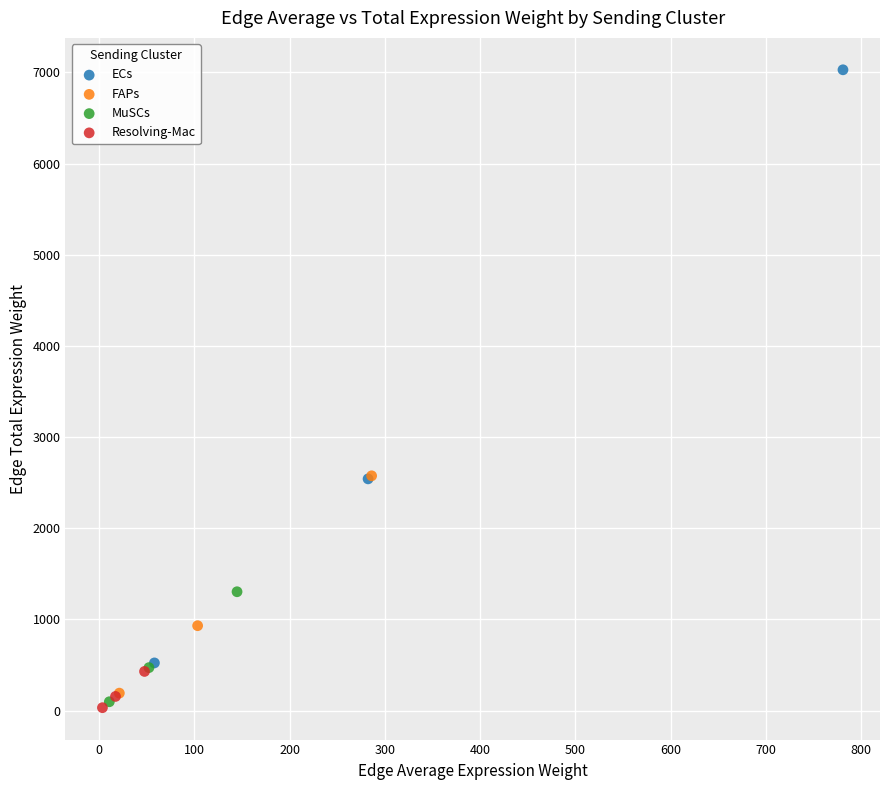

Which series has the widest spread of Y values?

ECs